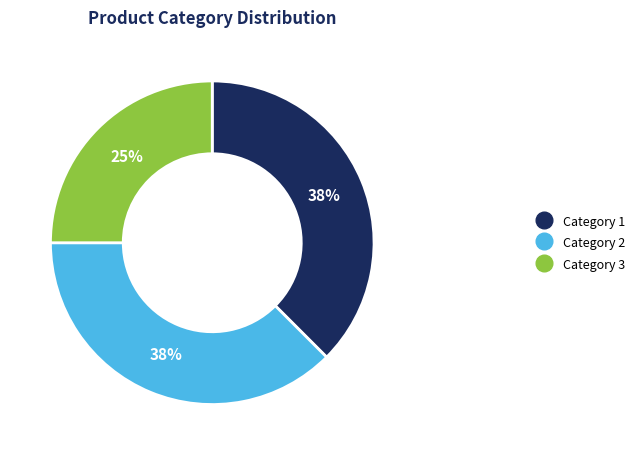

To the nearest percent, what is the average slice percentage?

33%